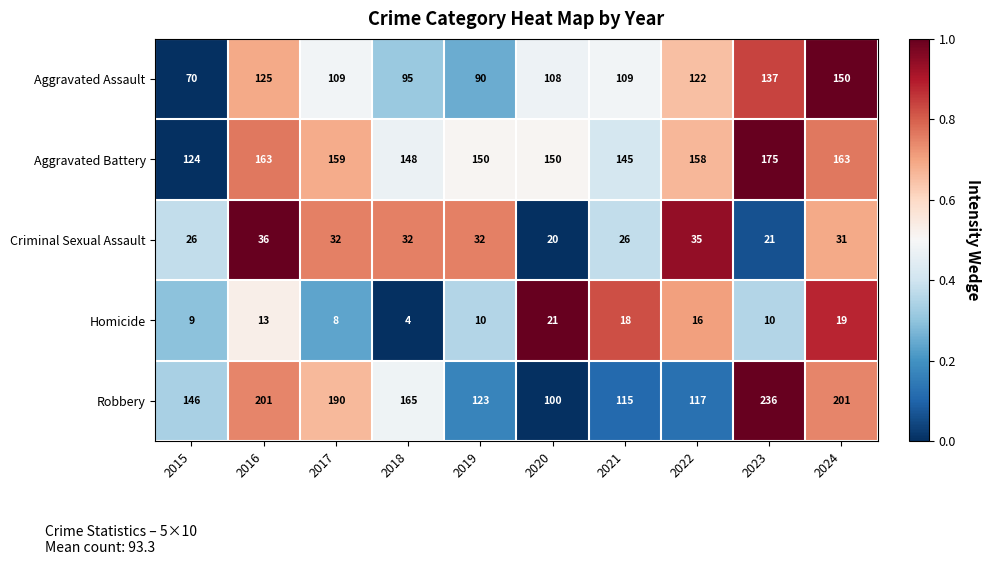

At how many categories does at least one series exceed 129?

10